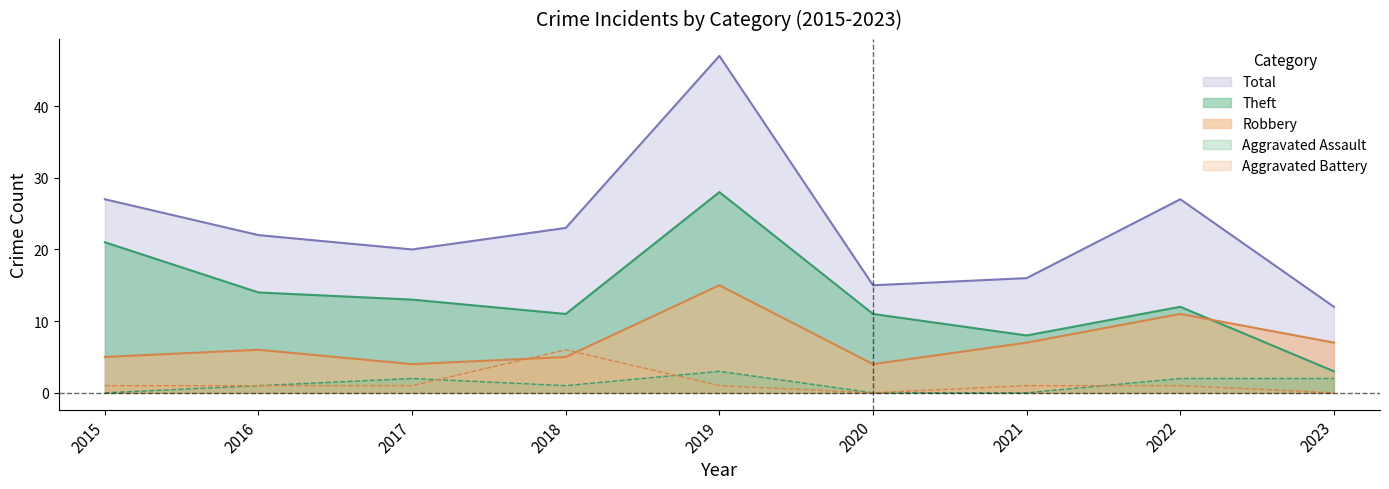

What are all the series names shown in the legend?

Total, Theft, Robbery, Aggravated Assault, Aggravated Battery